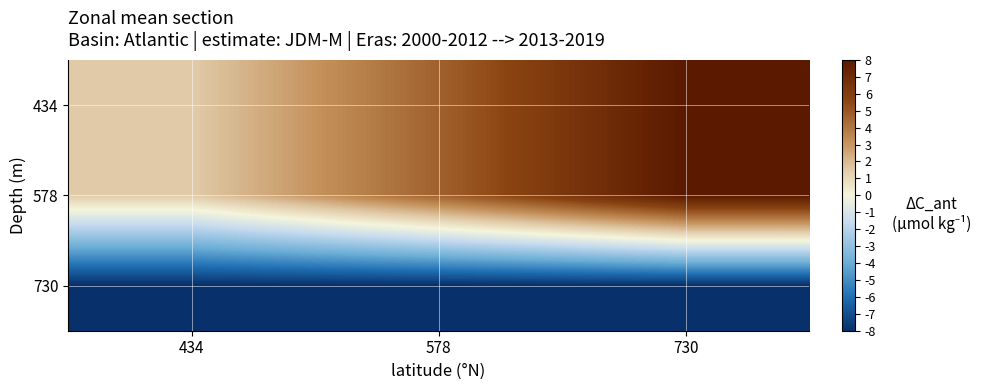

Reading right to left, extract all data points from this chart.

434: 730=8.0	578=4.7	434=1.5
578: 730=8.0	578=4.7	434=1.5
730: 730=-8.0	578=-8.0	434=-8.0